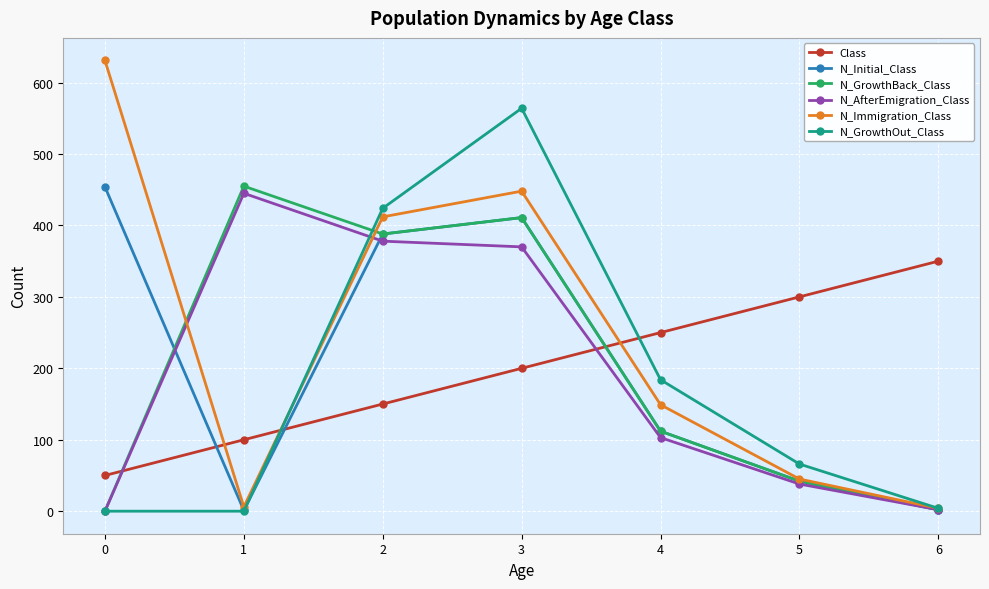

Which series changed the most between 1 and 6?

N_GrowthBack_Class